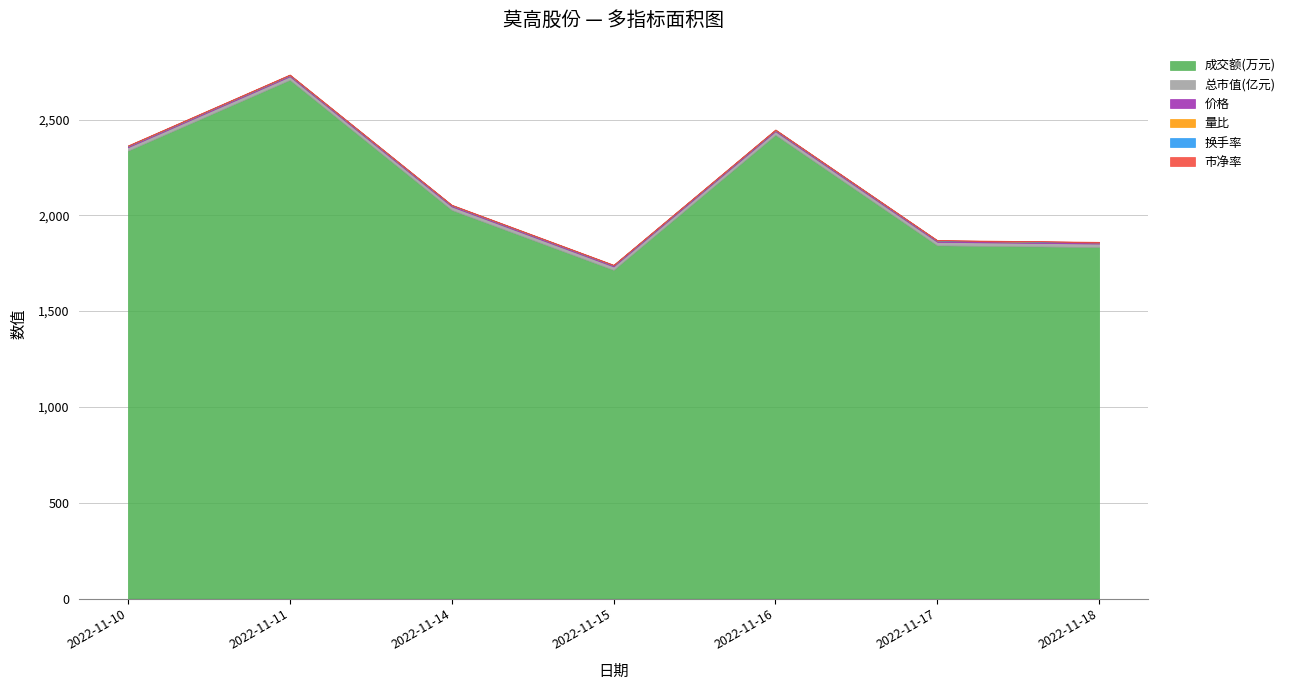

How many lines are shown in the chart?

6